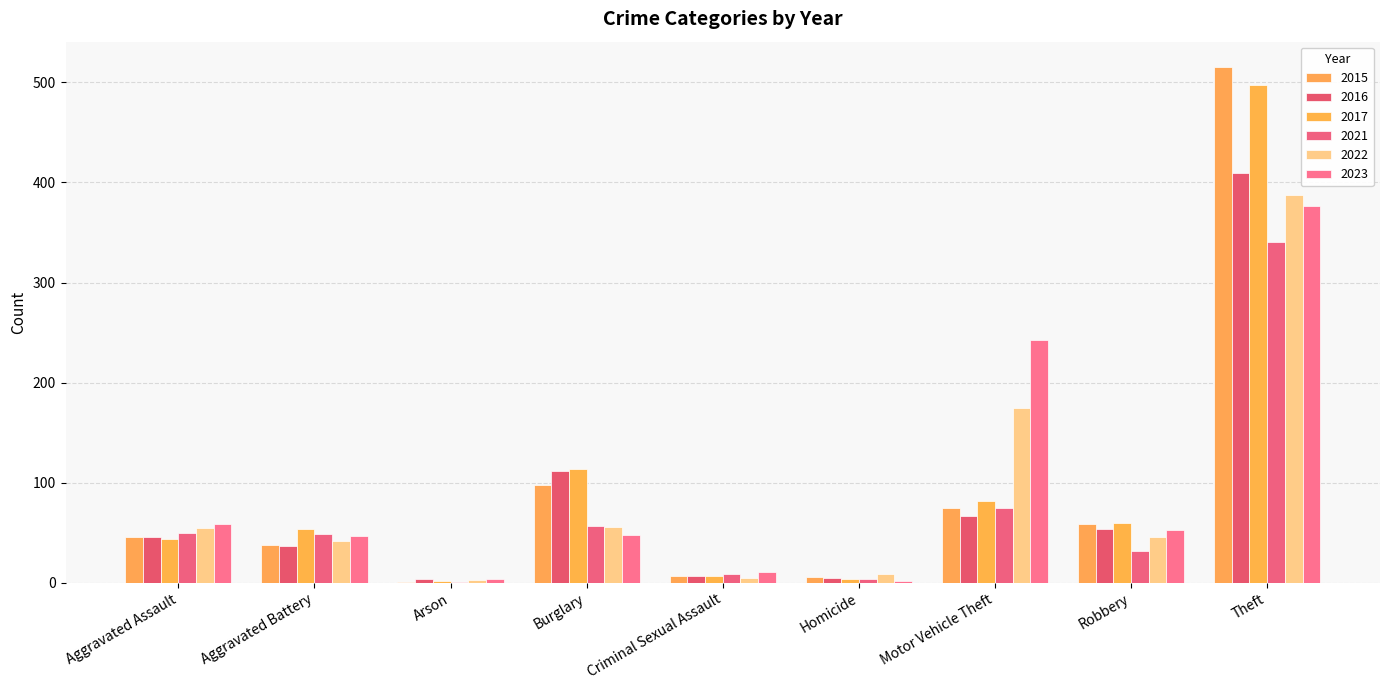

Is it true that 2016 equals 54 at Robbery?

True